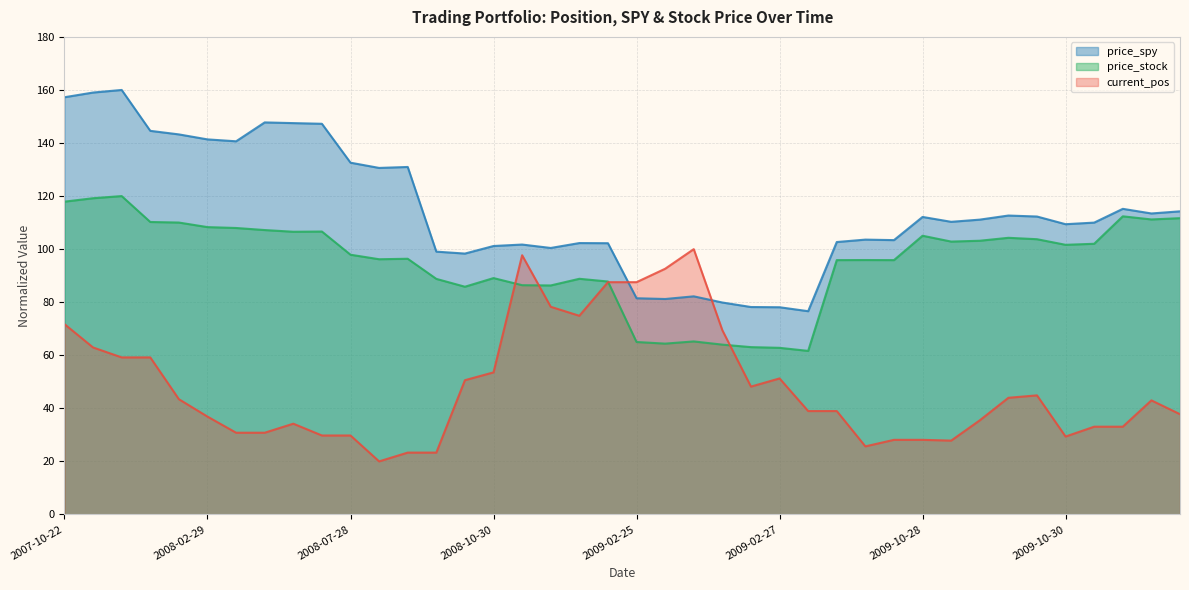

The price_spy series shows 140.6 at 2008-03-03 09:30. True or false?

True